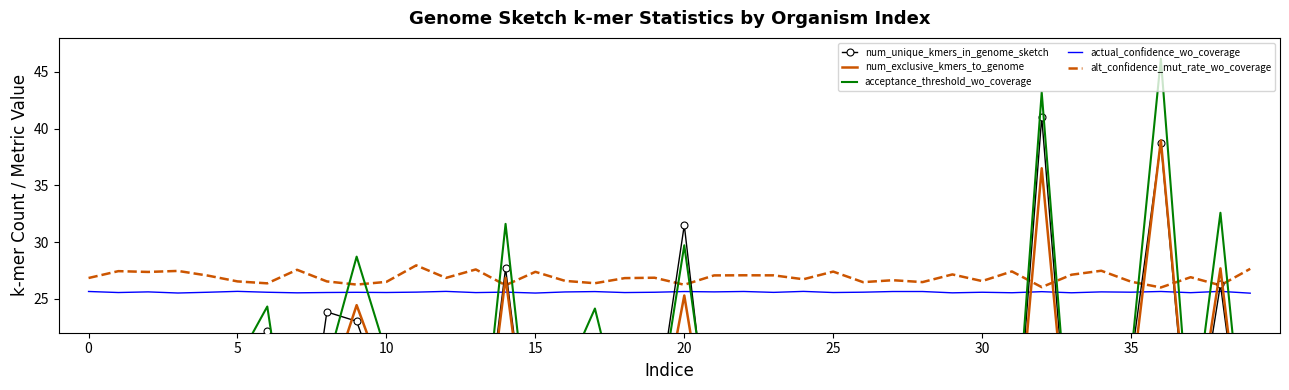

The actual_confidence_wo_coverage series shows 25.6 at 0. True or false?

True